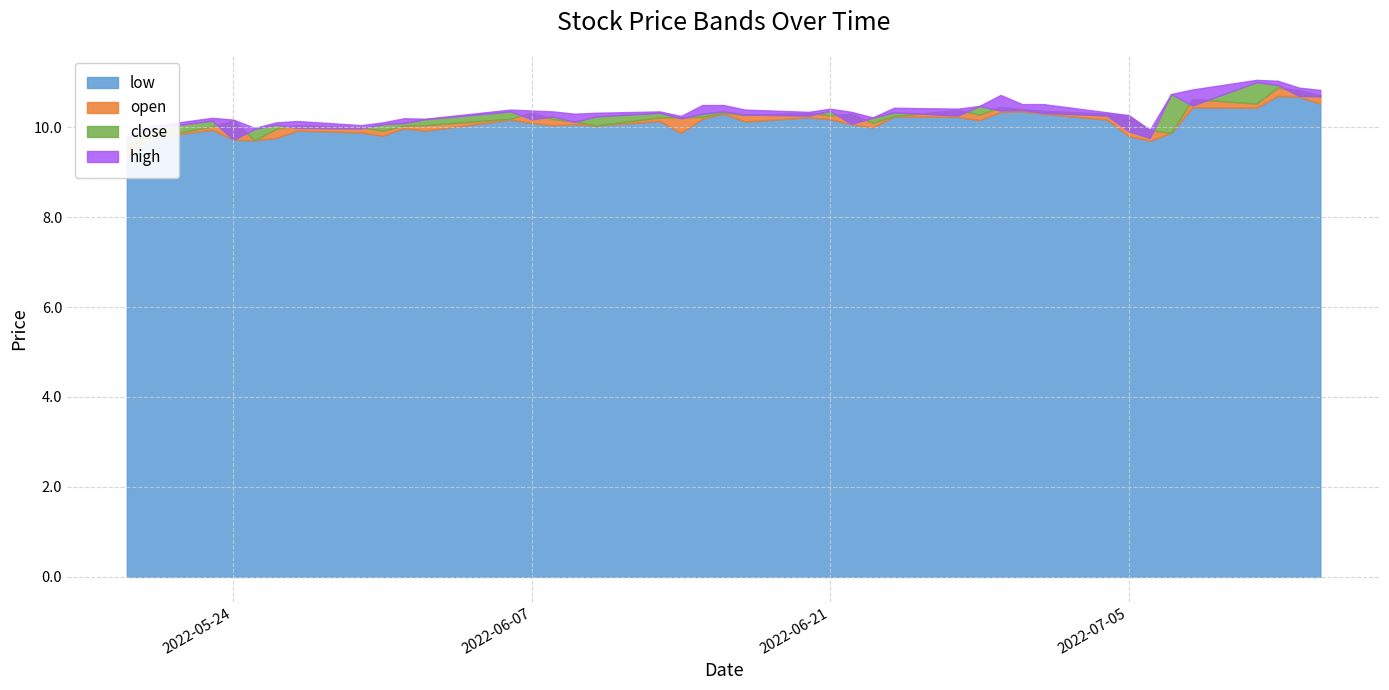

What is the lowest value of the open series?

9.6